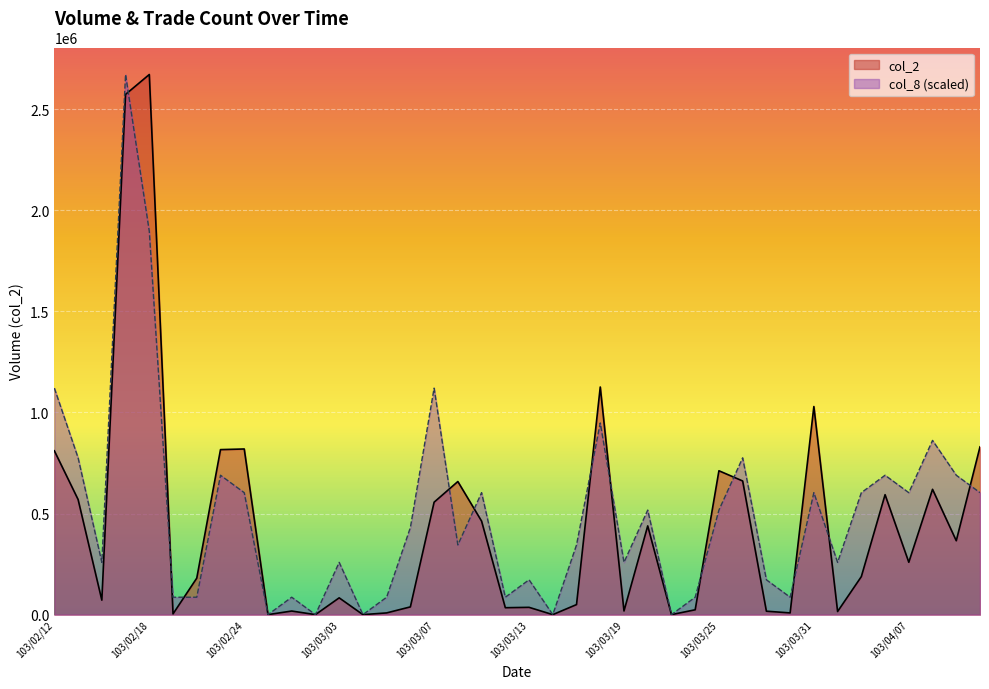

Reading left to right, what are all the values shown in this chart?

col_2: 810070	569280	71600	2572310	2670650	3720	180480	815920	819060	0	17800	0	83000	0	8500	38310	555990	658130	462380	34200	36070	0	49670	1125530	18090	438780	0	24000	711410	660840	16950	8500	1028960	15410	187960	593140	258900	619620	365370	829650
col_8: 1119950	775350	258450	2670650	1895300	86150	86150	689200	603050	0	86150	0	258450	0	86150	430750	1119950	344600	603050	86150	172300	0	344600	947650	258450	516900	0	86150	516900	775350	172300	86150	603050	258450	603050	689200	603050	861500	689200	603050